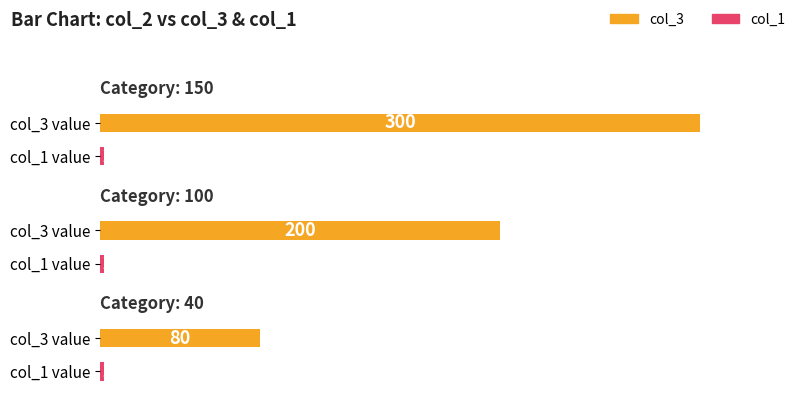

At how many categories does at least one series exceed 289?

1